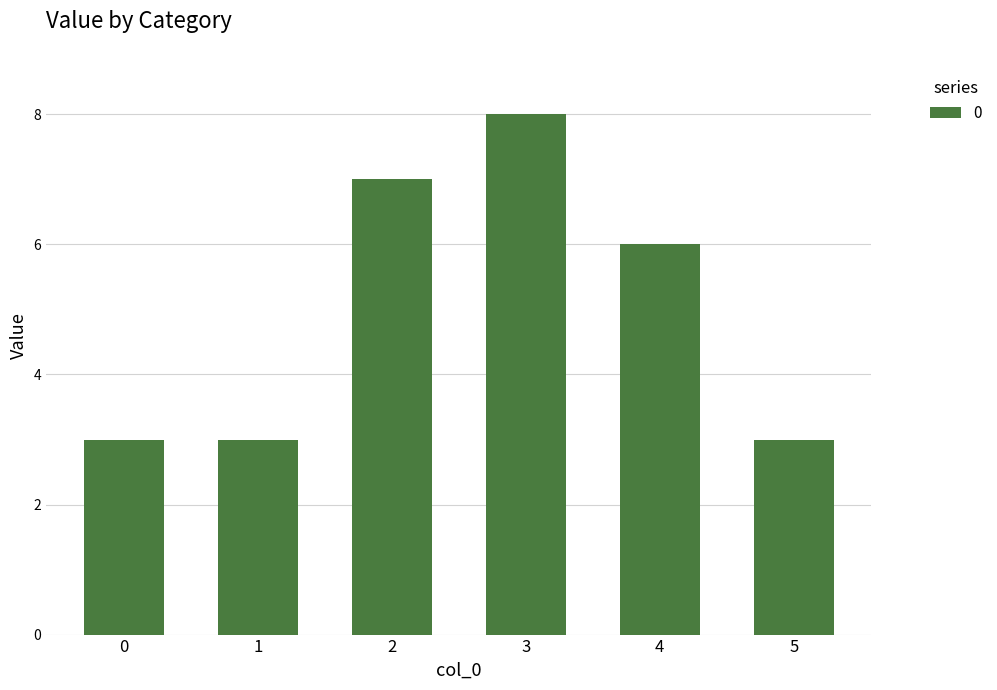

Reading right to left, extract all data points from this chart.

3	6	8	7	3	3